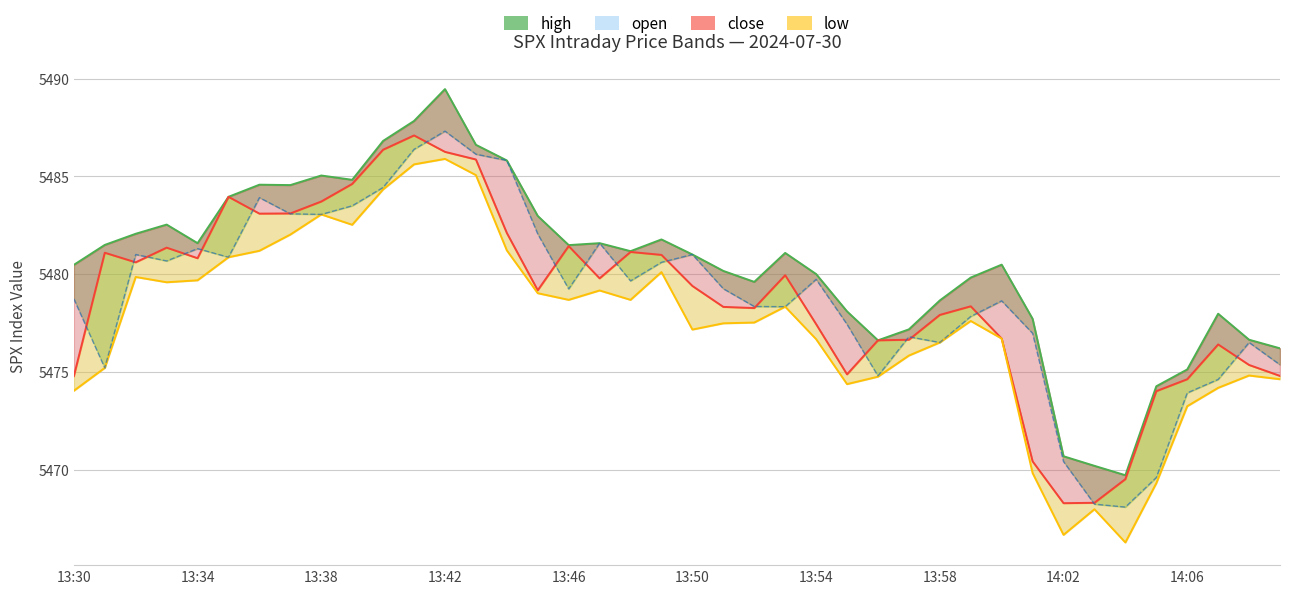

Rank the series by their maximum value, from lowest to highest.

low, close, open, high